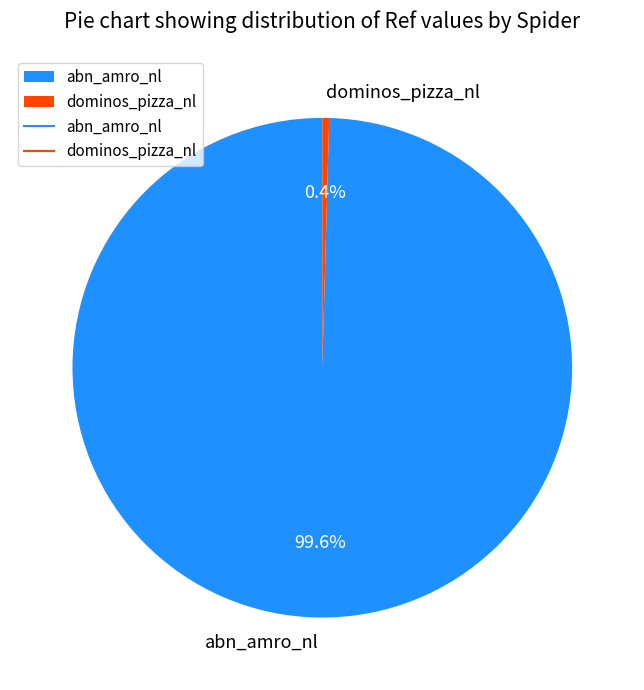

Between abn_amro_nl and dominos_pizza_nl, which is larger?

abn_amro_nl